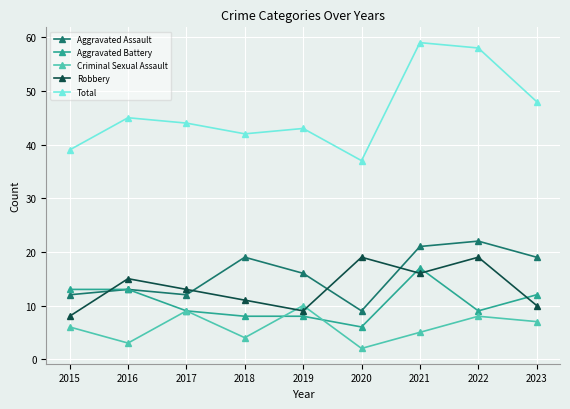

Is the value of Aggravated Assault at 2020 greater than the value of Robbery at 2022?

No